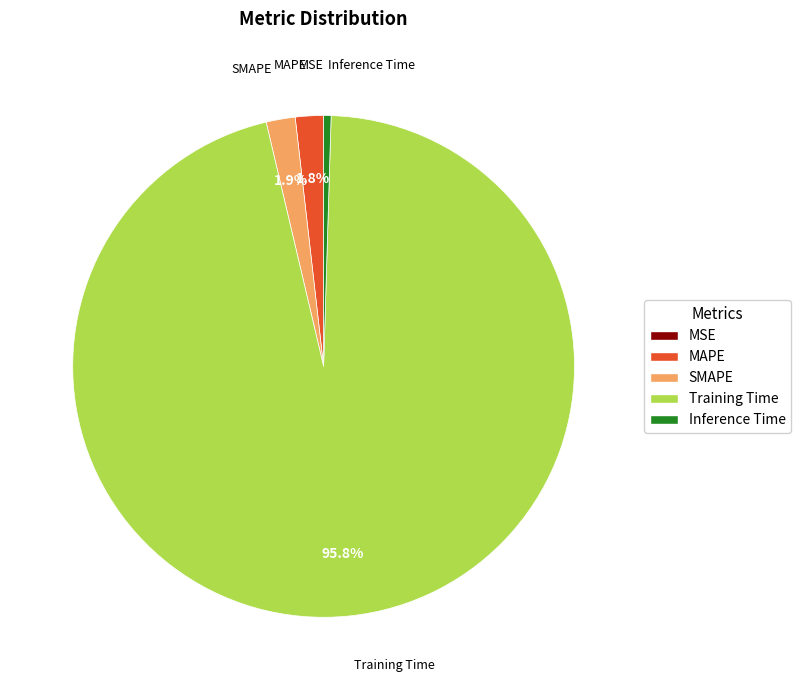

Is the sum of SMAPE and MAPE greater than half?

No